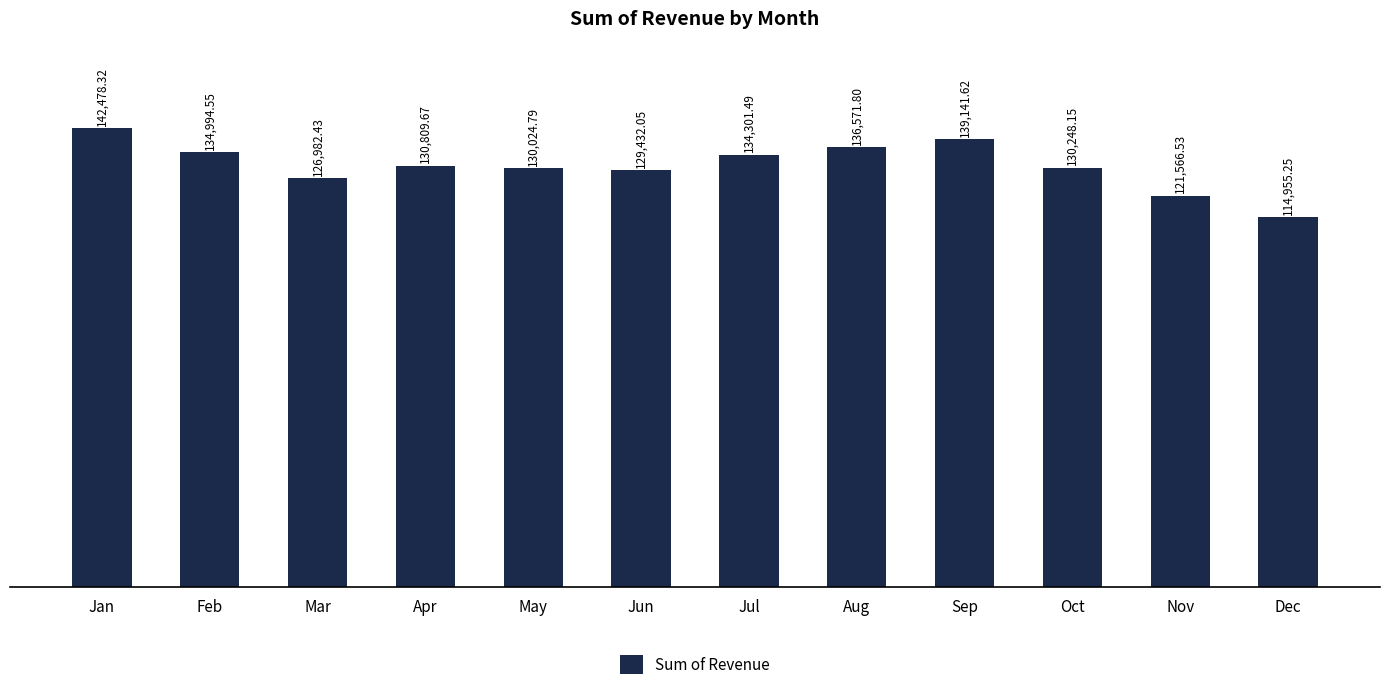

Where is the data nearest to the value 128716?

Jun